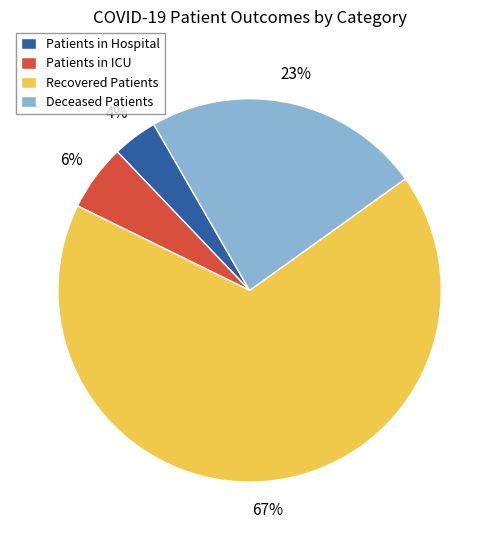

True or false: Deceased Patients accounts for 23% of the total.

True